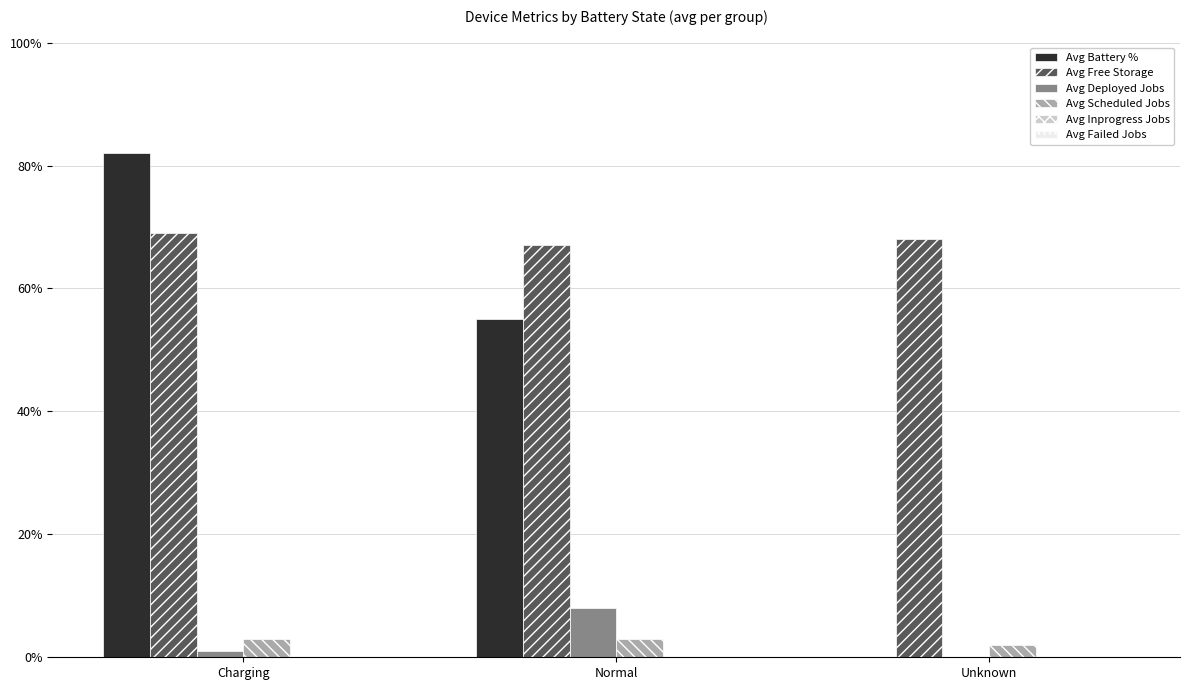

How many data points does each series have?

3